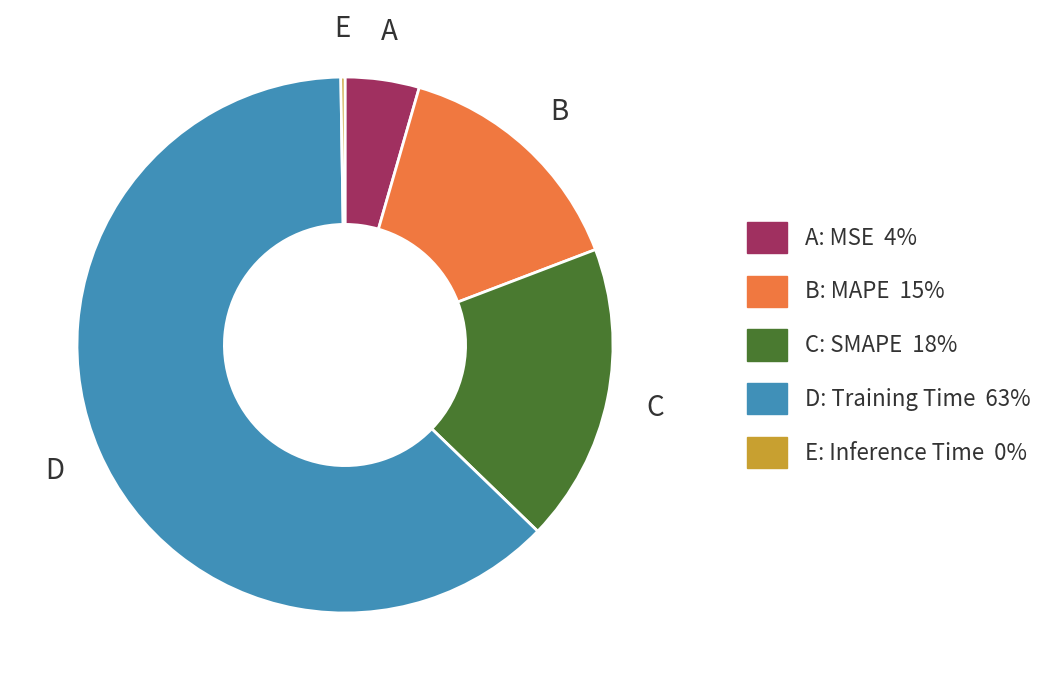

Does any single category account for the majority?

Yes